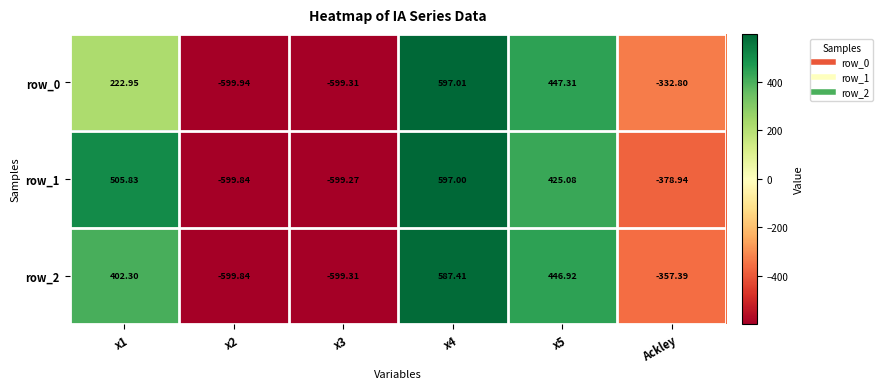

Between x3 and x5, which series saw the biggest shift?

row_0